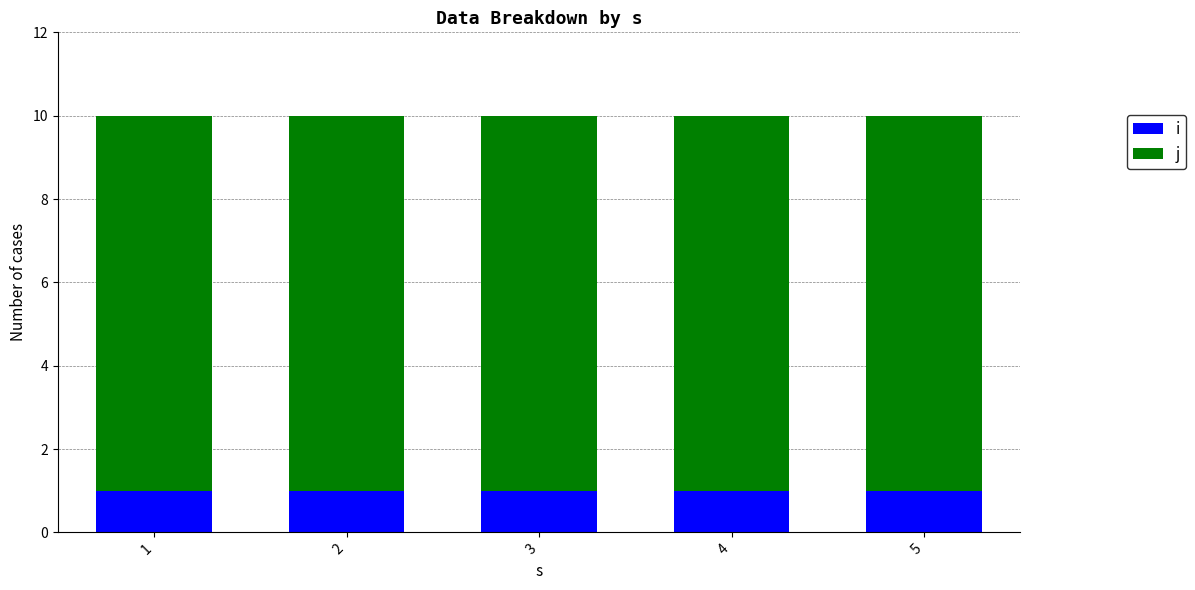

Is it true that i equals 1 at 2?

True